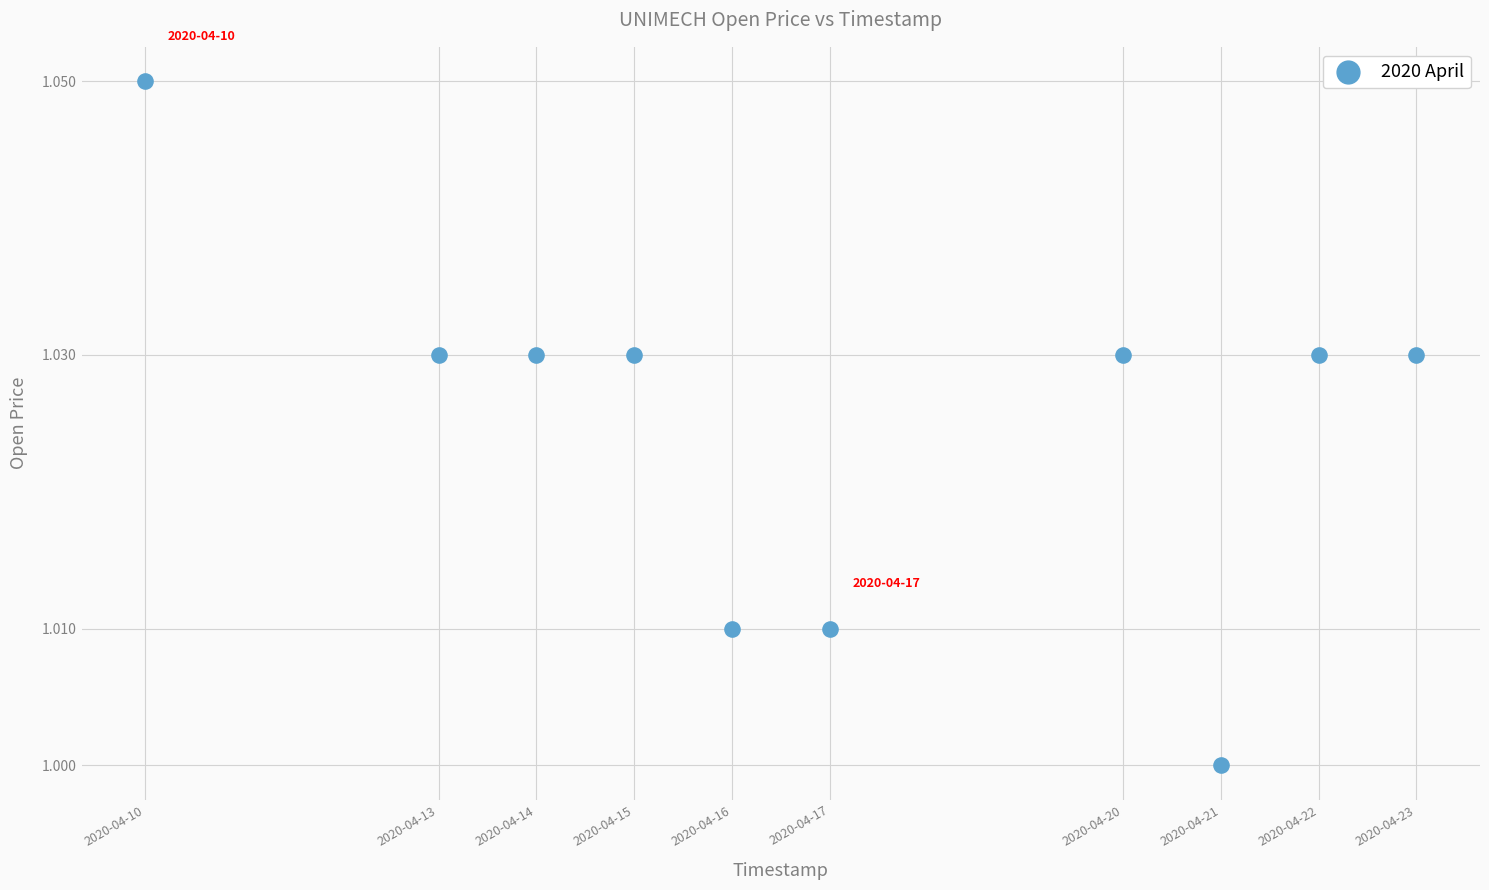

What is the range of X values (max minus min)?

1123200.0